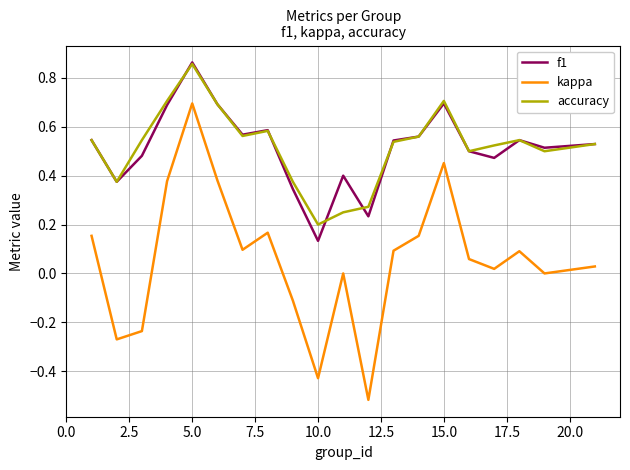

Which series has the largest range (max minus min)?

kappa